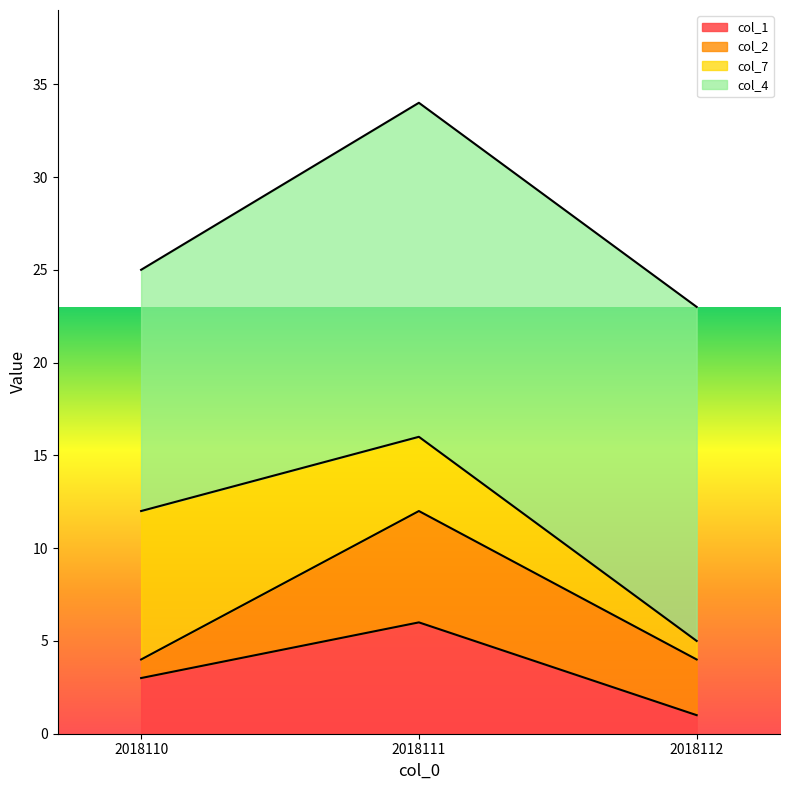

How many data points does each series have?

3